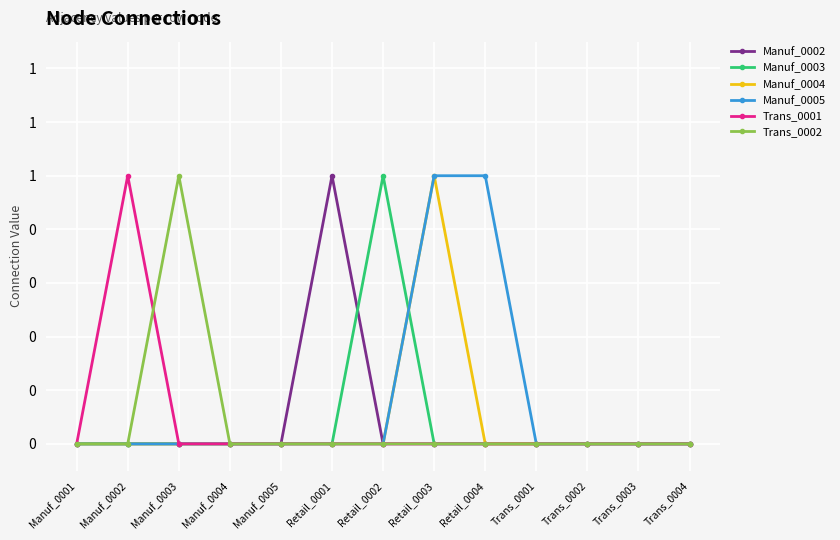

The Manuf_0003 series shows 1 at Retail_0004. True or false?

False